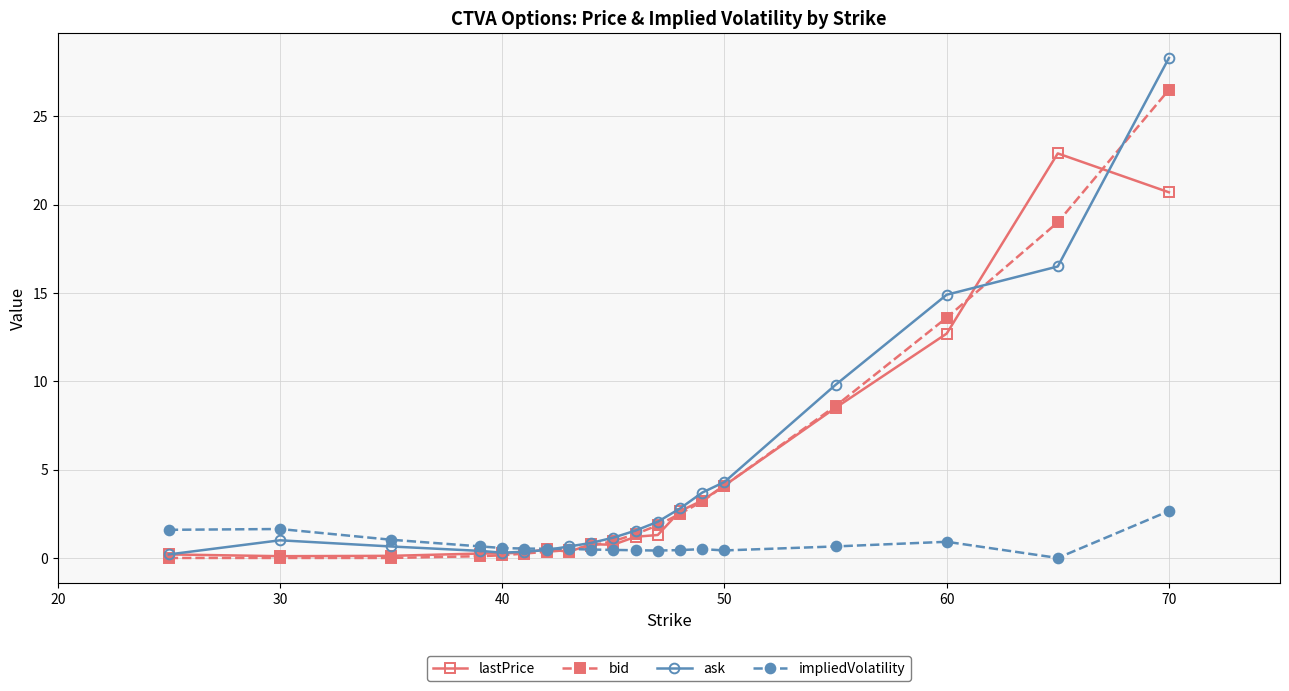

What is the highest value of the bid series?

26.5